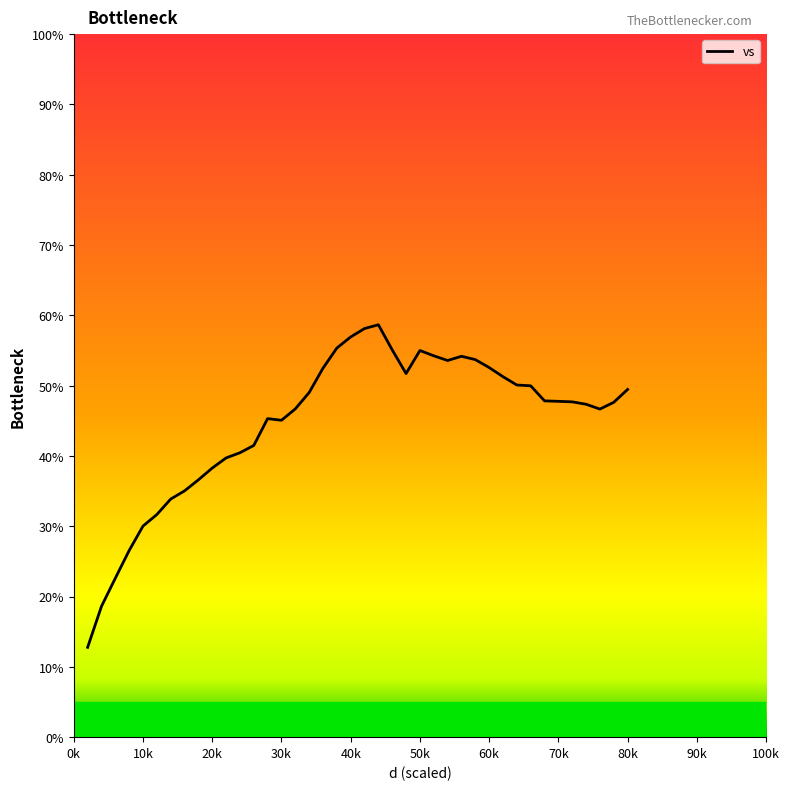

What is the greatest value displayed?

58.7